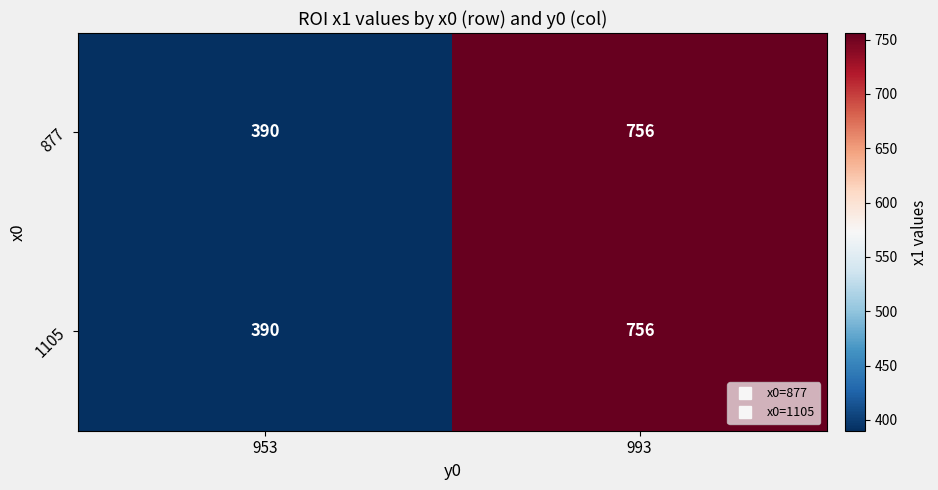

What is the total value across all series at 953?

780